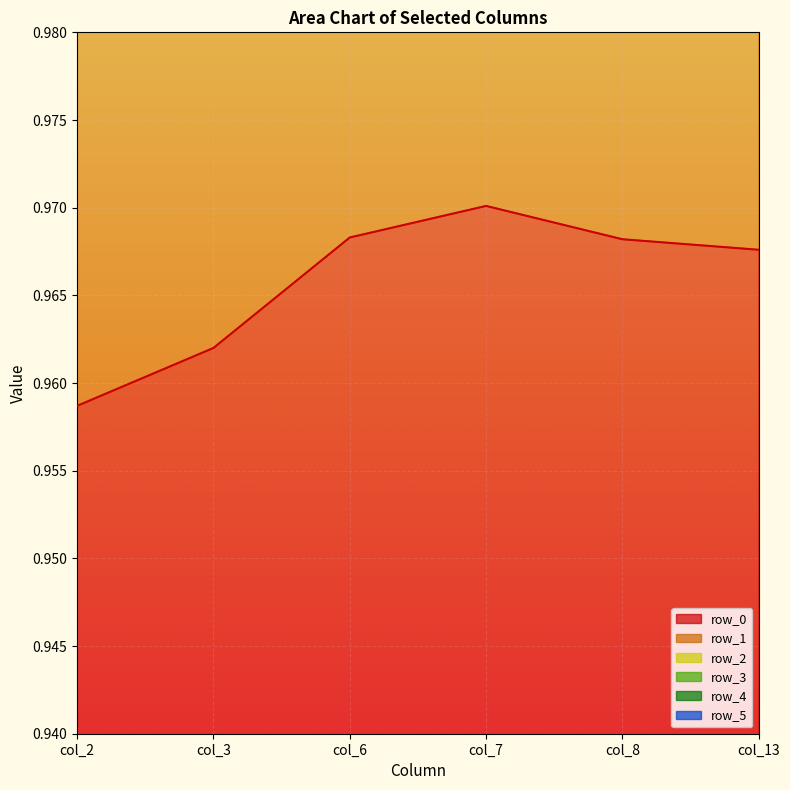

True or false: row_5 has a value of 6.2 at col_6.

False